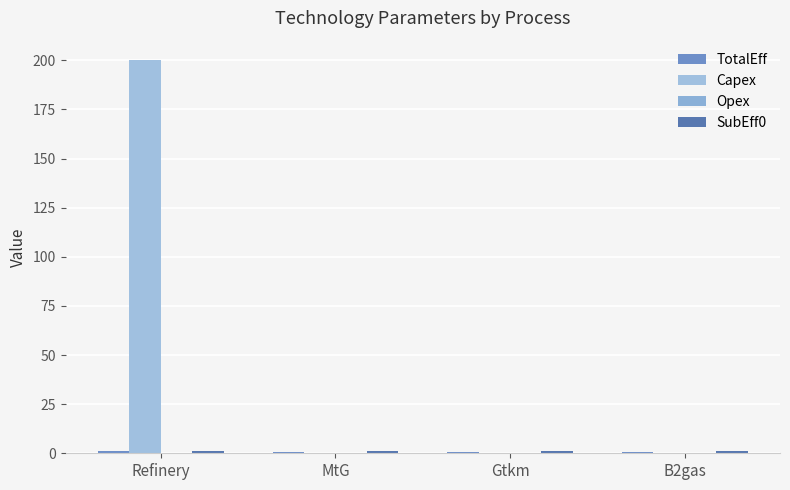

What is the minimum value for TotalEff?

0.4